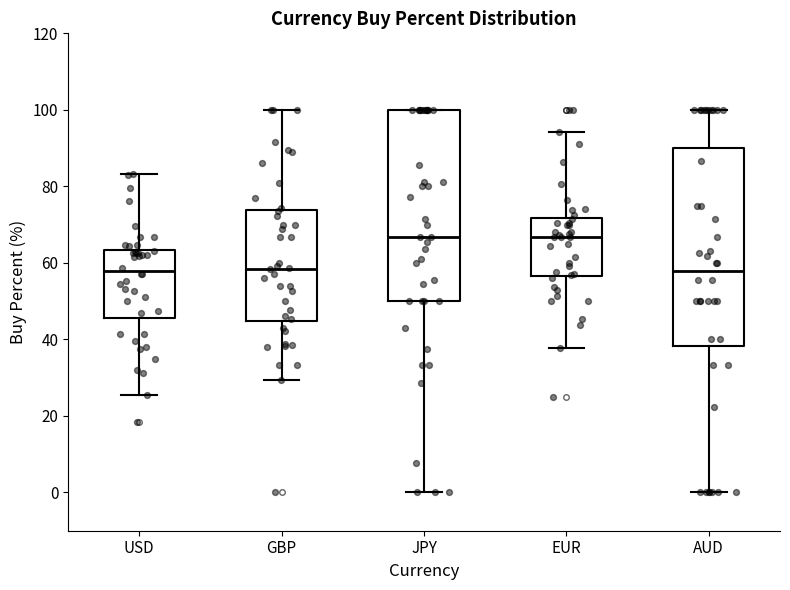

Reading left to right, transcribe this box plot: for each box, give where its median line is, the range the box spans, and where its two whiskers end, as read against the y-axis. The values are not printed on the chart, so give them approximately, as read against the axis.

USD: median 58, box 46 to 64, whiskers 26 to 84
GBP: median 58, box 44 to 74, whiskers 30 to 100
JPY: median 66, box 50 to 100, whiskers 0 to 100
EUR: median 66, box 56 to 72, whiskers 38 to 94
AUD: median 58, box 38 to 90, whiskers 0 to 100